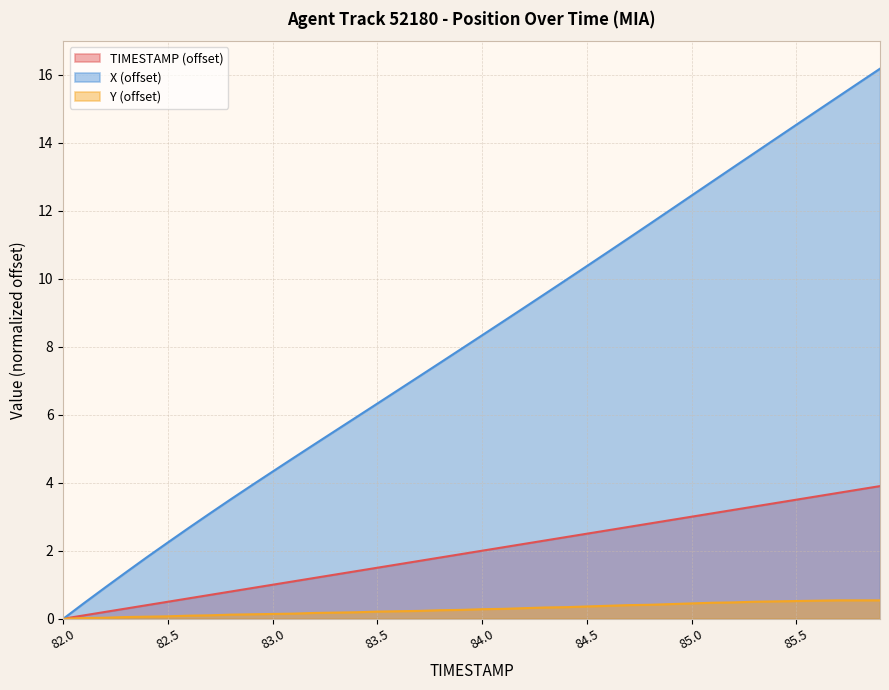

Reading left to right, what are all the values shown in this chart?

TIMESTAMP: 82.0=0.0	82.1=0.1	82.2=0.2	82.3=0.3	82.4=0.4	82.5=0.5	82.6=0.6	82.7=0.7	82.8=0.8	82.9=0.9	83.0=1.0	83.1=1.1	83.2=1.2	83.3=1.3	83.4=1.4	83.5=1.5	83.6=1.6	83.7=1.7	83.8=1.8	83.9=1.9	84.0=2.0	84.1=2.1	84.2=2.2	84.3=2.3	84.4=2.4	84.5=2.5	84.6=2.6	84.7=2.7	84.8=2.8	84.9=2.9	85.0=3.0	85.1=3.1	85.2=3.2	85.3=3.3	85.4=3.4	85.5=3.5	85.6=3.6	85.7=3.7	85.8=3.8	85.9=3.9
X: 82.0=0.0	82.1=0.5	82.2=0.9	82.3=1.4	82.4=1.8	82.5=2.2	82.6=2.7	82.7=3.1	82.8=3.5	82.9=3.9	83.0=4.3	83.1=4.7	83.2=5.1	83.3=5.5	83.4=5.9	83.5=6.3	83.6=6.7	83.7=7.1	83.8=7.5	83.9=7.9	84.0=8.3	84.1=8.7	84.2=9.1	84.3=9.6	84.4=10.0	84.5=10.4	84.6=10.8	84.7=11.2	84.8=11.6	84.9=12.0	85.0=12.4	85.1=12.9	85.2=13.3	85.3=13.7	85.4=14.1	85.5=14.5	85.6=14.9	85.7=15.4	85.8=15.8	85.9=16.2
Y: 82.0=0.0	82.1=0.0	82.2=0.0	82.3=0.1	82.4=0.1	82.5=0.1	82.6=0.1	82.7=0.1	82.8=0.1	82.9=0.1	83.0=0.1	83.1=0.2	83.2=0.2	83.3=0.2	83.4=0.2	83.5=0.2	83.6=0.2	83.7=0.2	83.8=0.2	83.9=0.3	84.0=0.3	84.1=0.3	84.2=0.3	84.3=0.3	84.4=0.3	84.5=0.4	84.6=0.4	84.7=0.4	84.8=0.4	84.9=0.4	85.0=0.5	85.1=0.5	85.2=0.5	85.3=0.5	85.4=0.5	85.5=0.5	85.6=0.5	85.7=0.5	85.8=0.5	85.9=0.5